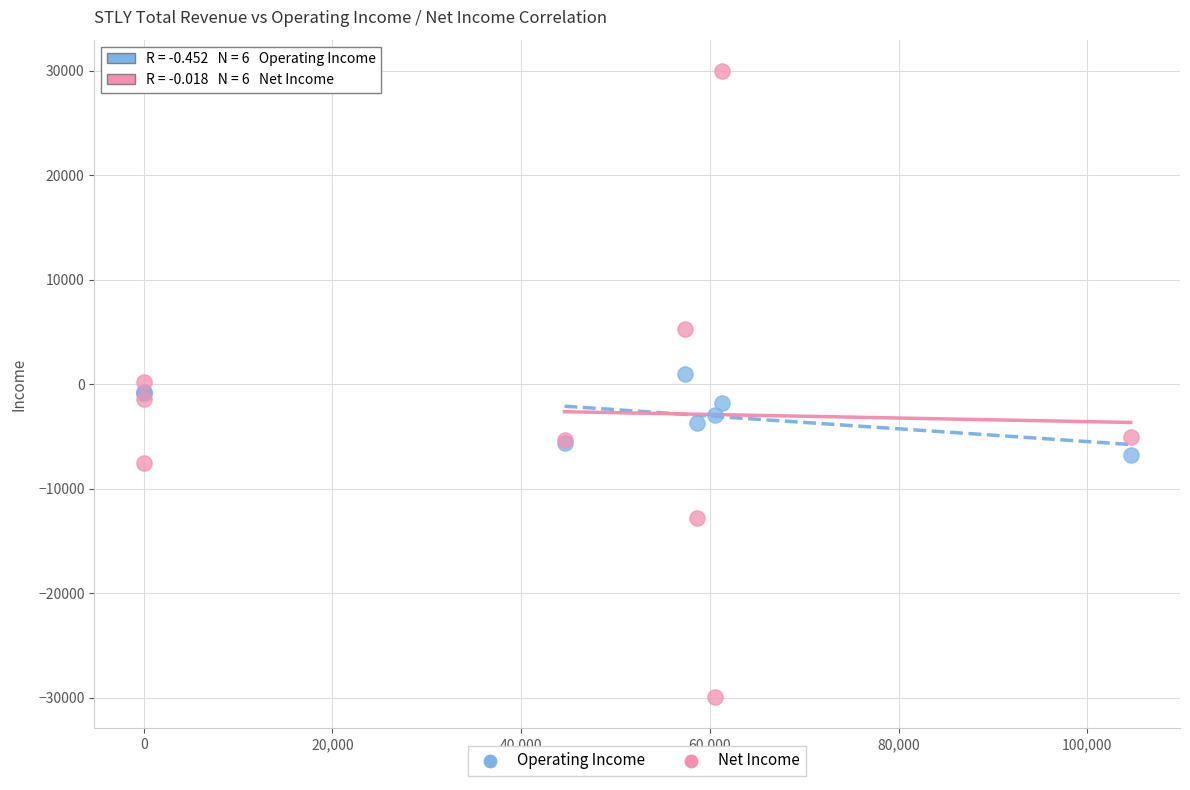

Which series reaches the maximum Y coordinate?

Net Income